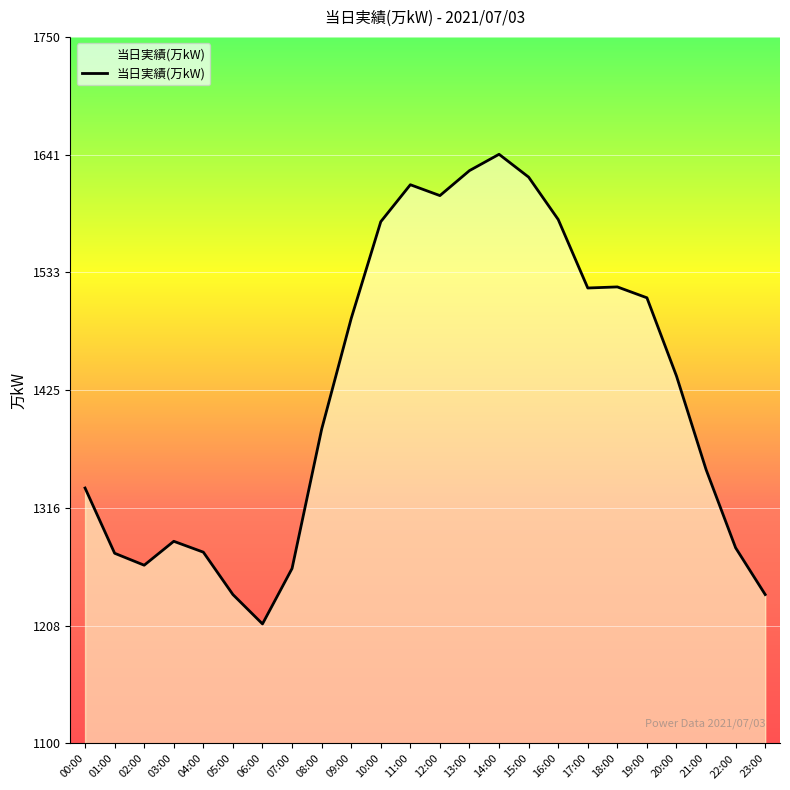

How many lines are shown in the chart?

1